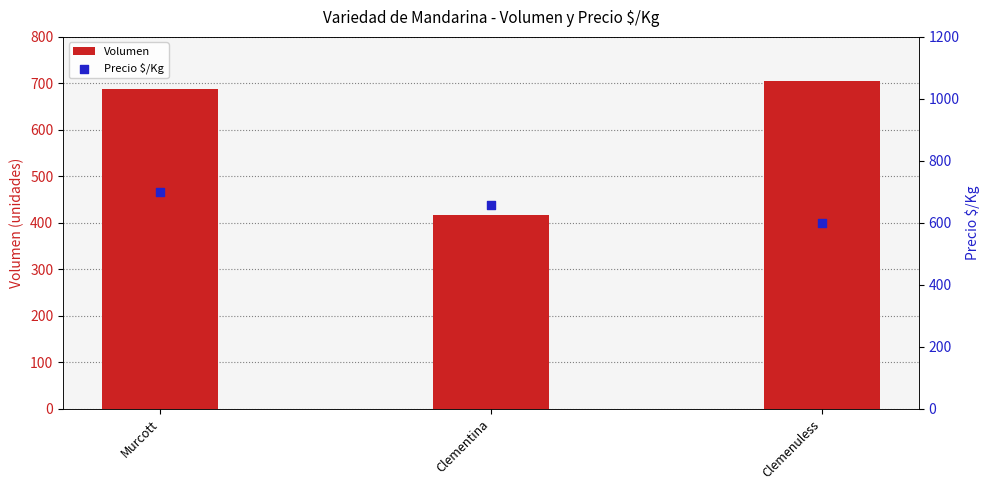

Is the value of Precio $/Kg at Murcott greater than the value of Volumen at Clementina?

Yes